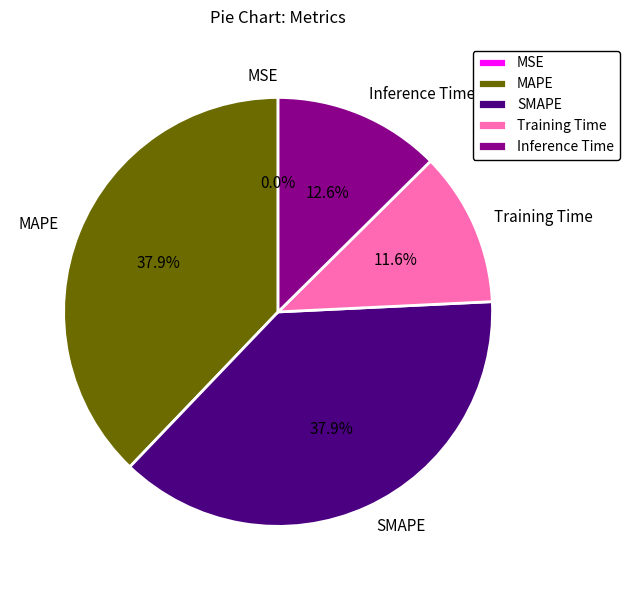

Is there any slice that represents more than half of the pie?

No